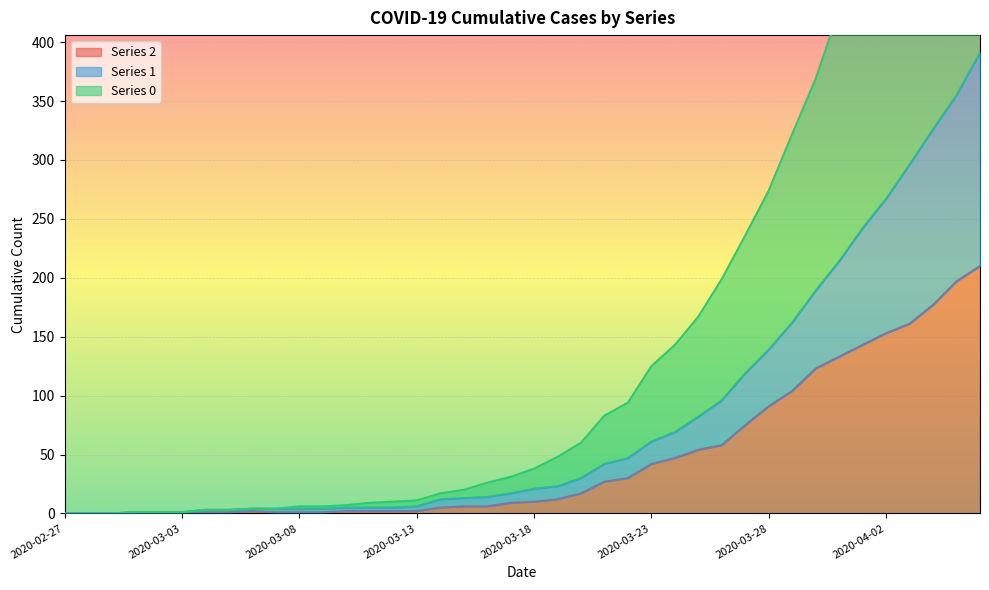

What is the spread (max minus min) of values at 2020-03-17?

22